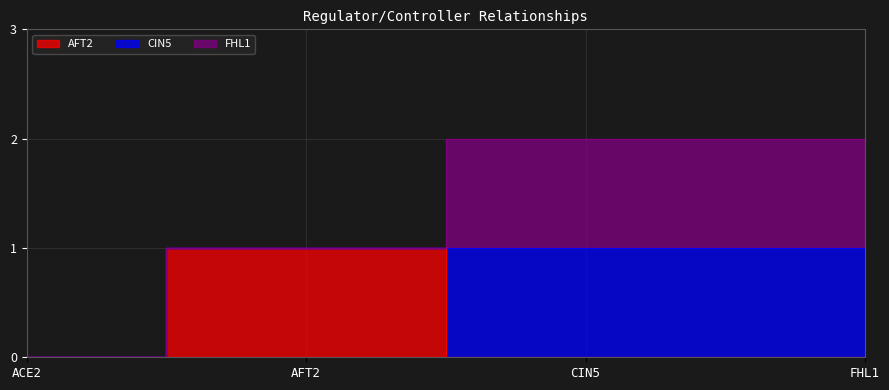

Where do CIN5 and AFT2 first cross each other?

AFT2 and CIN5